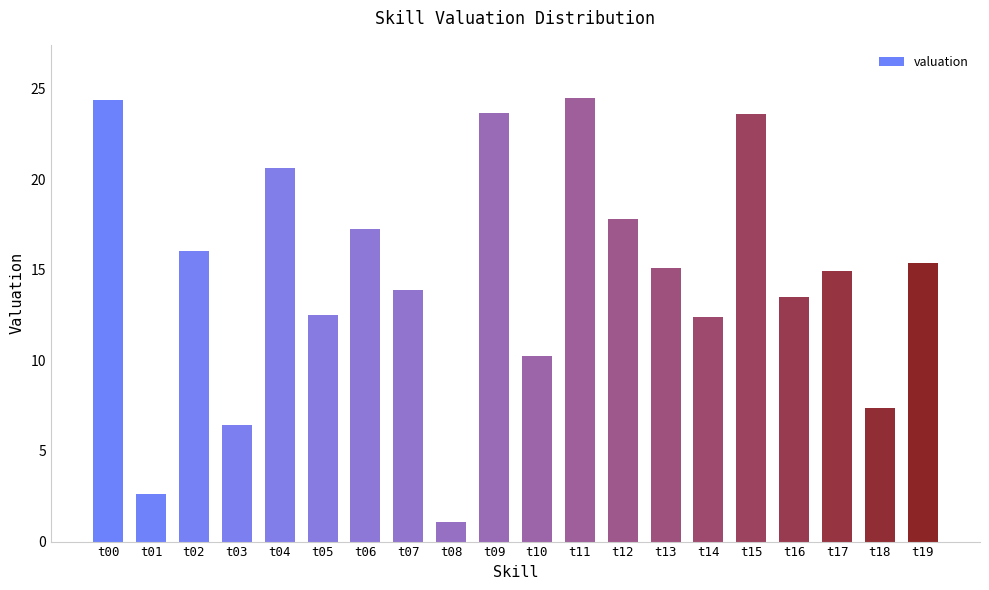

Count the number of categories in the chart.

20